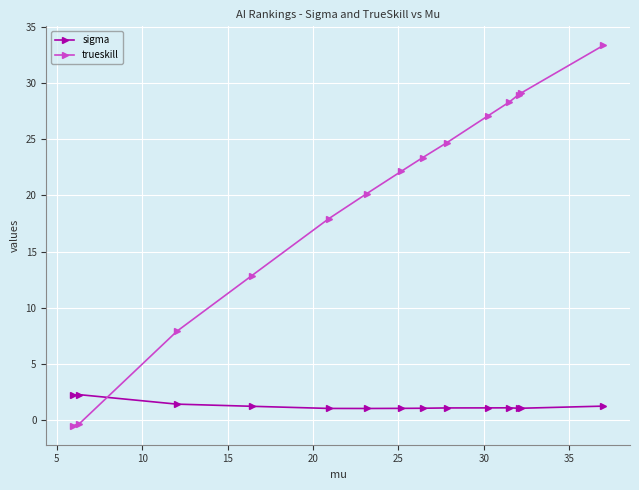

What is the value of the trueskill point at the 4th from the left?

12.8